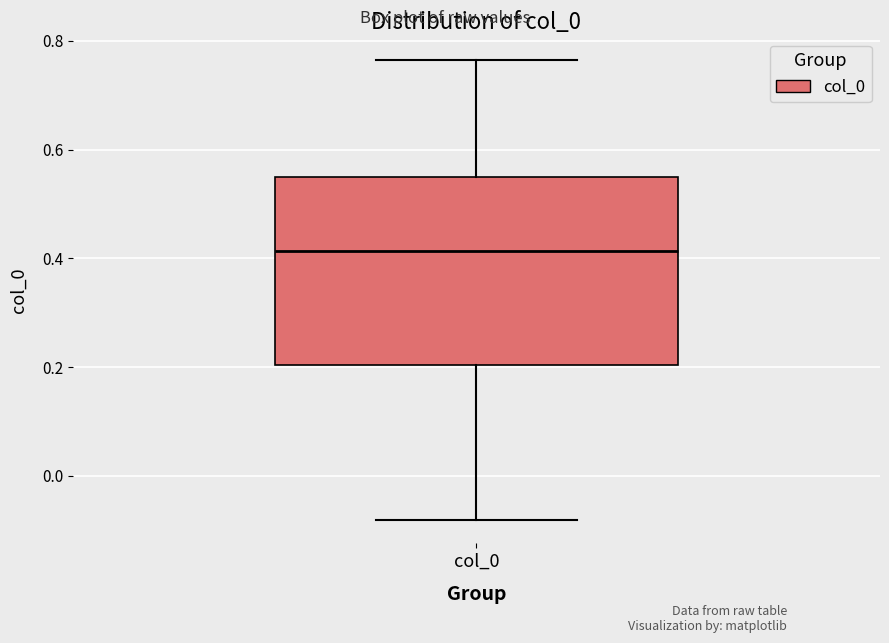

Where does the upper whisker of the box for col_0 end on the y-axis? The values are not printed on the chart, so give them approximately, as read against the axis.

0.76